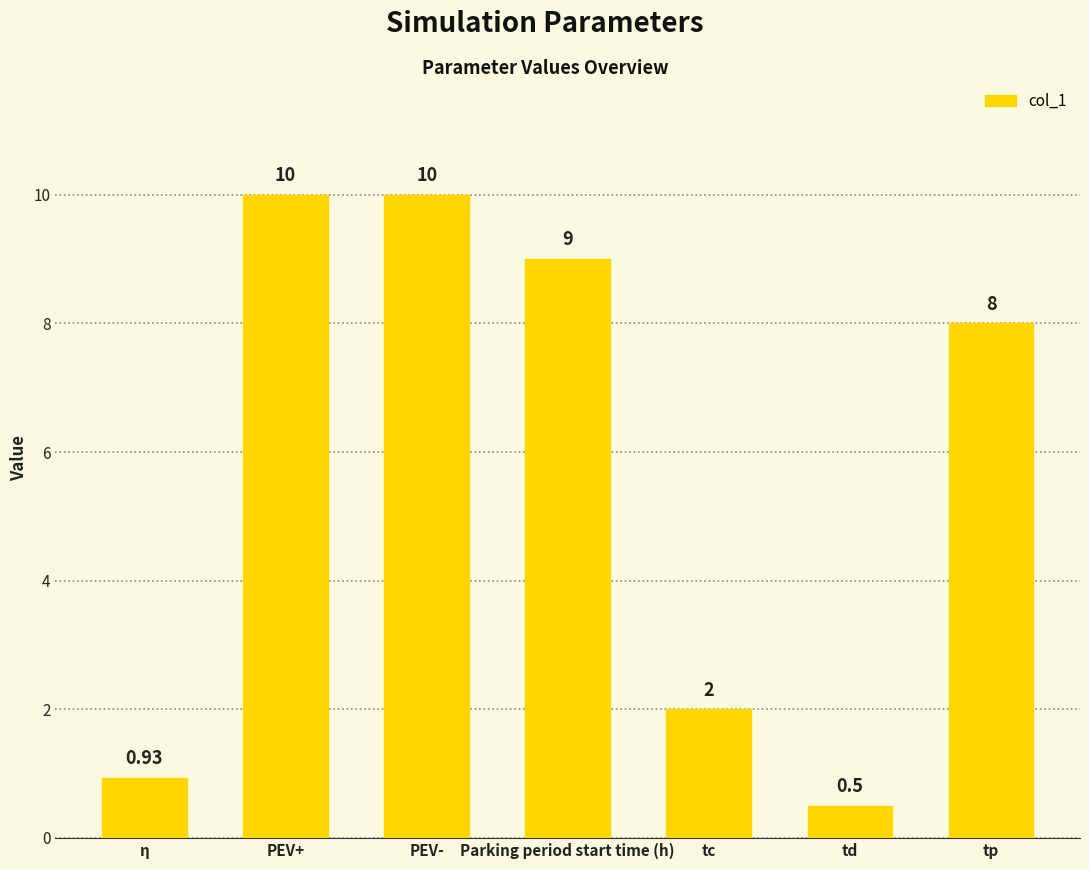

What is the approximate value at tp?

8.0